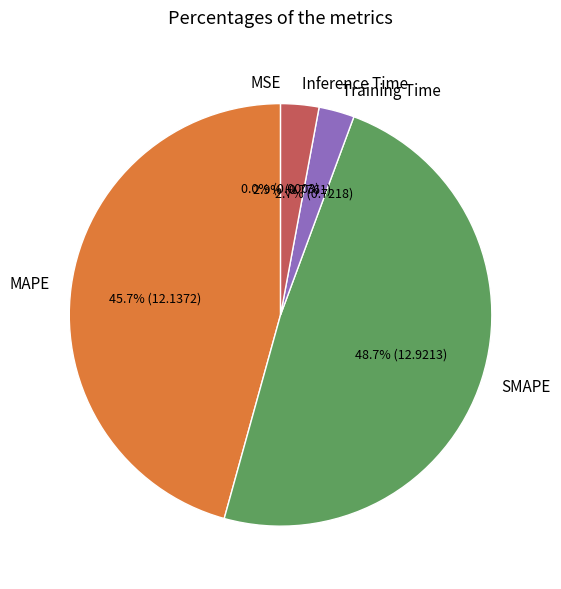

Is Training Time the majority of the pie?

No